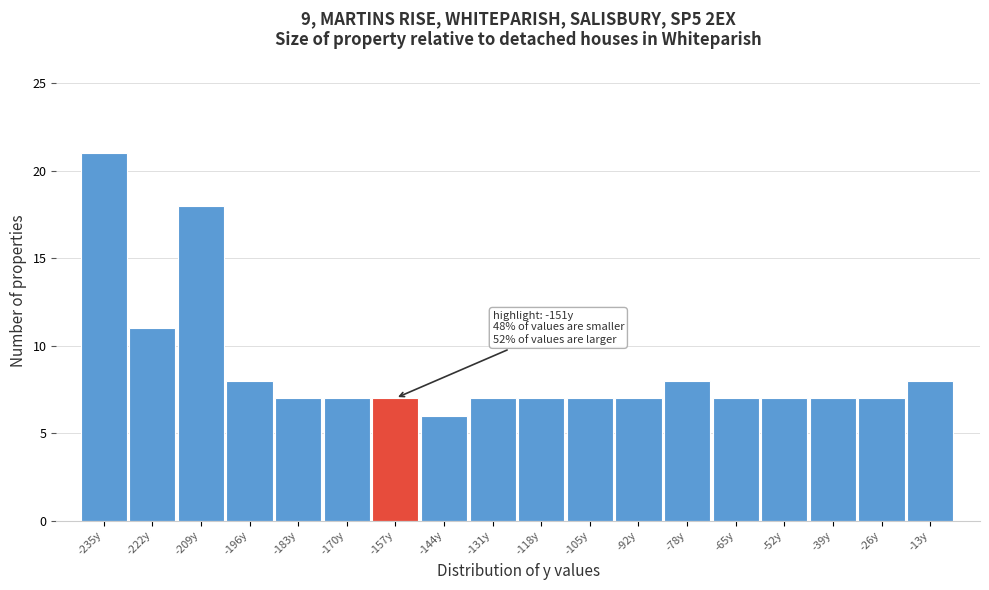

Reading left to right, transcribe all the data shown in this chart.

-235y=21	-222y=11	-209y=18	-196y=8	-183y=7	-170y=7	-157y=7	-144y=6	-131y=7	-118y=7	-105y=7	-92y=7	-78y=8	-65y=7	-52y=7	-39y=7	-26y=7	-13y=8